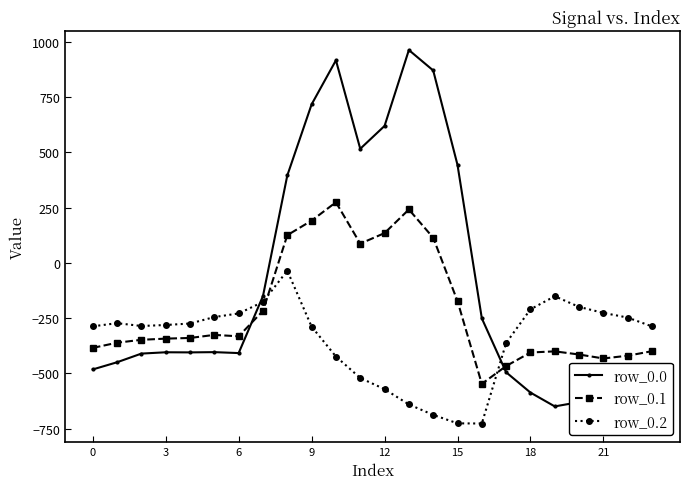

What is the value of the row_0.2 point at the 5th from the left?

-274.4